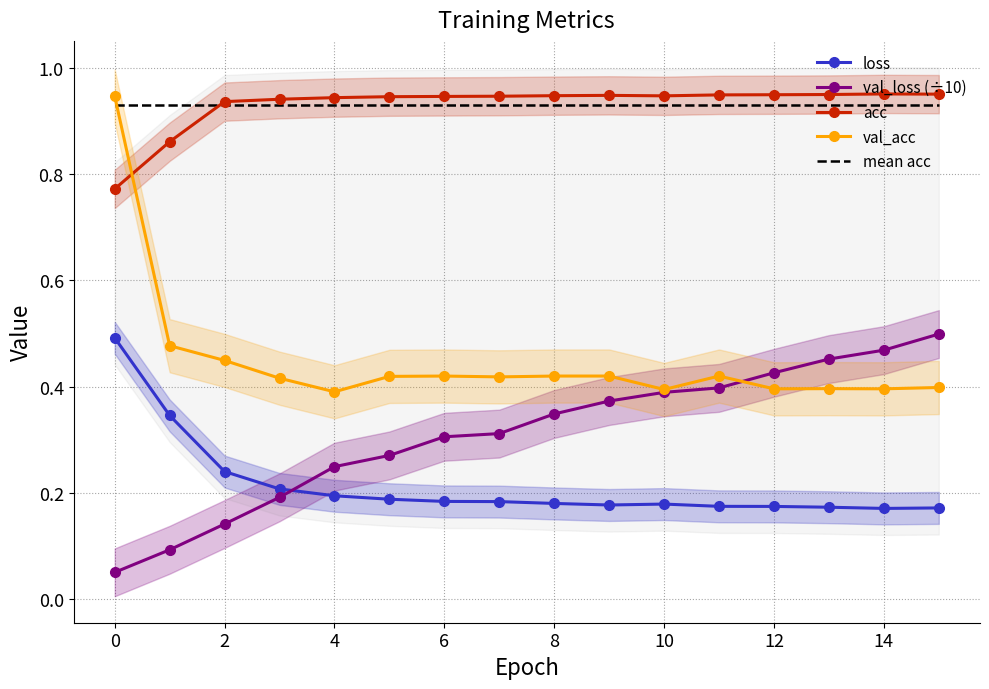

Which series has the largest total across all categories?

acc